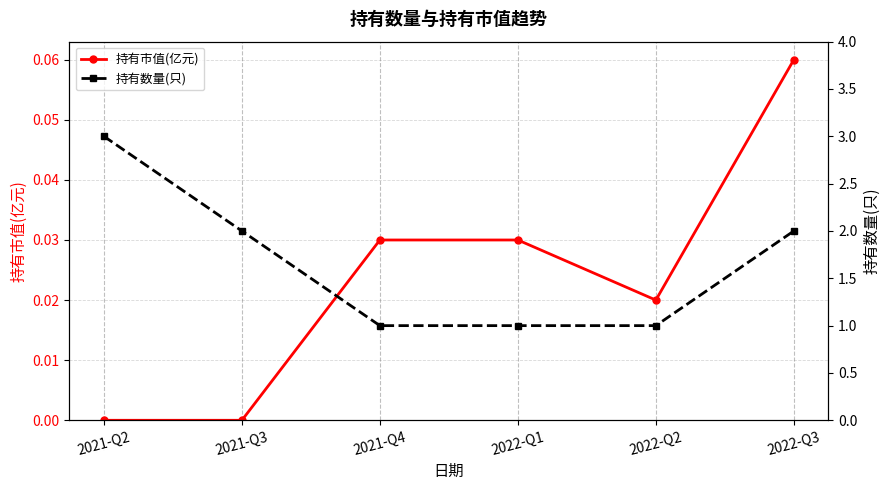

True or false: 持有数量(只) and 持有市值(亿元) intersect in this chart.

False